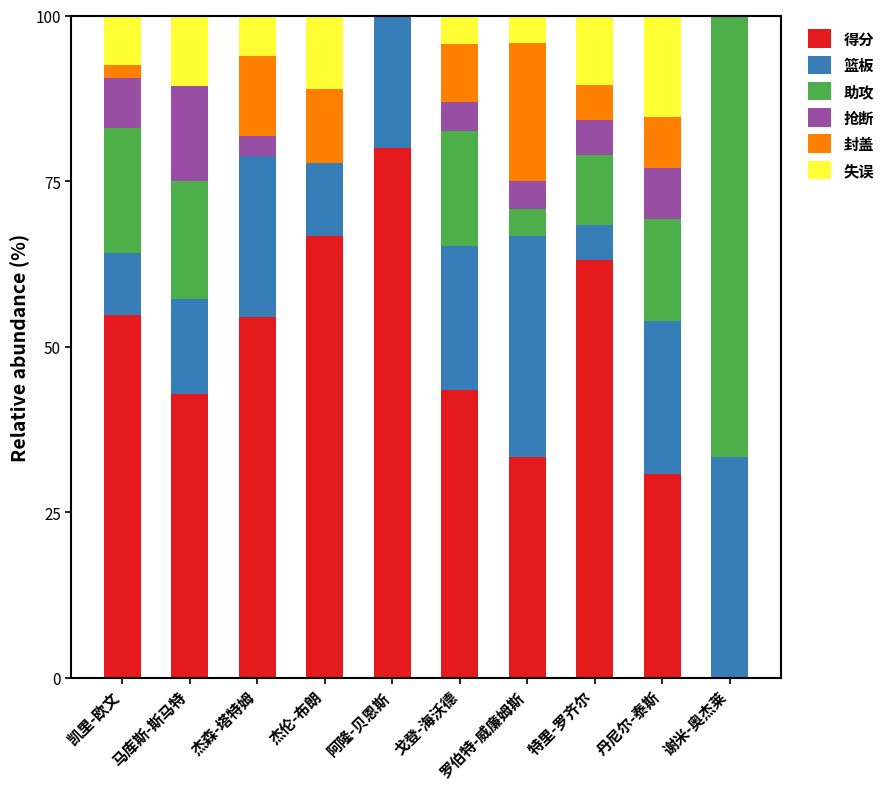

What is the total value across all series at 丹尼尔-泰斯?

100.0